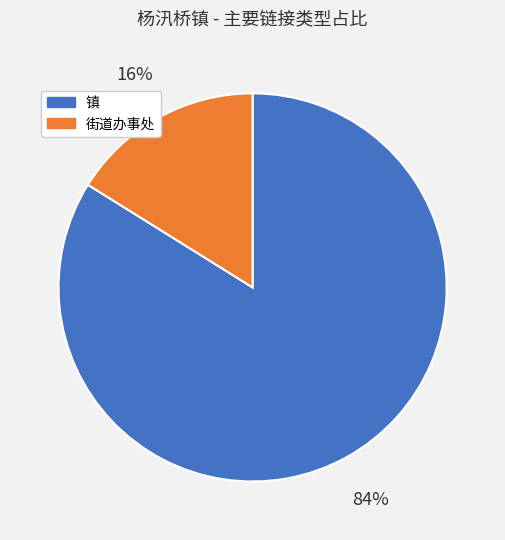

To the nearest percent, what is the average slice percentage?

50%